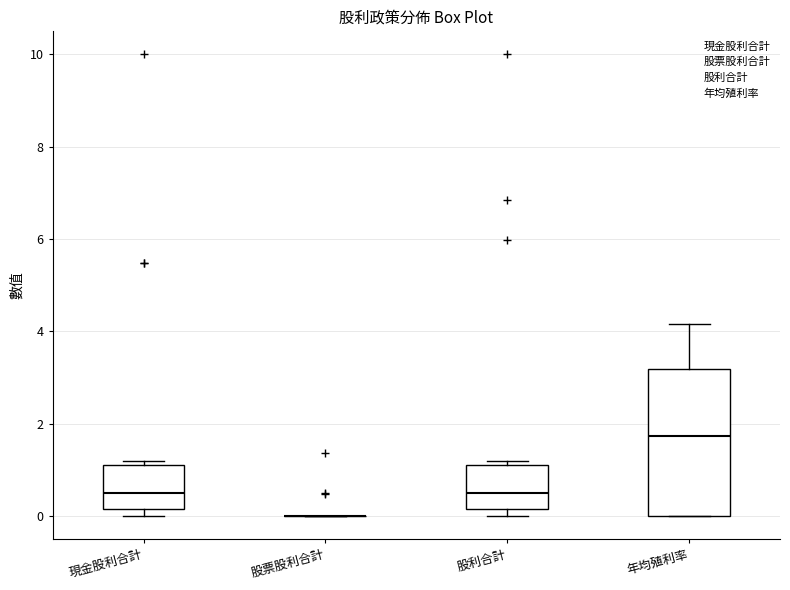

Where does the median line of the box for 股利合計 sit on the y-axis? The values are not printed on the chart, so give them approximately, as read against the axis.

0.6